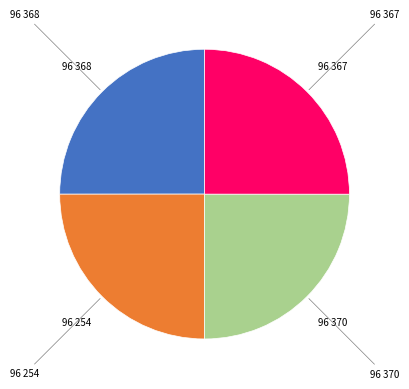

Is there any slice that represents more than half of the pie?

No